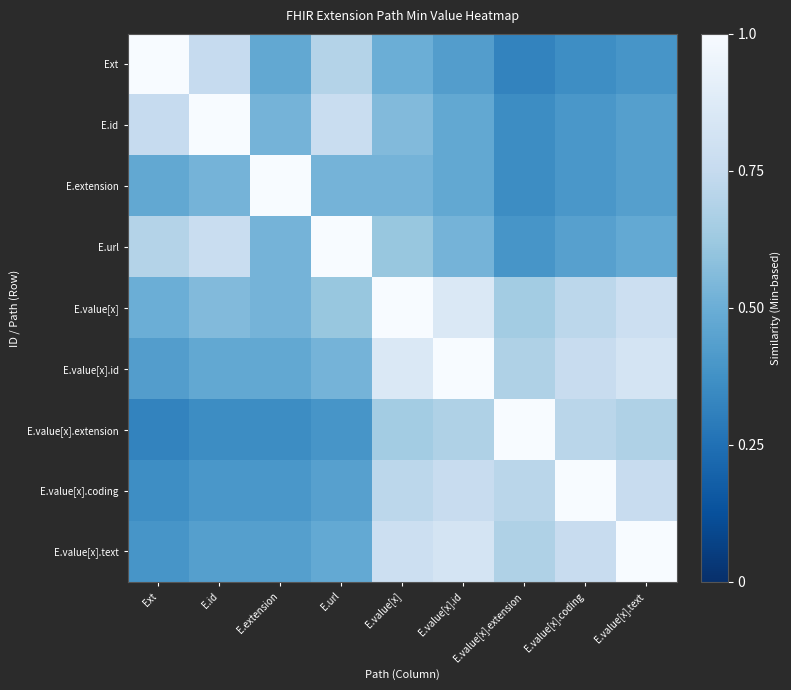

Rank the series at E.value[x].coding from lowest to highest value.

Ext, E.id, E.extension, E.url, E.value[x].extension, E.value[x], E.value[x].id, E.value[x].text, E.value[x].coding